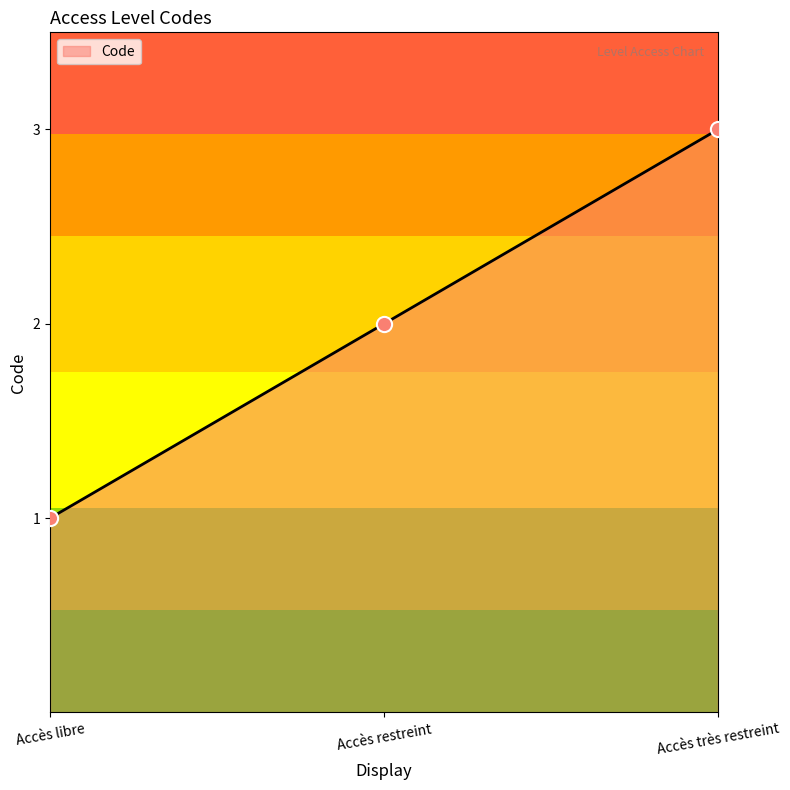

What is the change in value from Accès libre to Accès très restreint?

+2